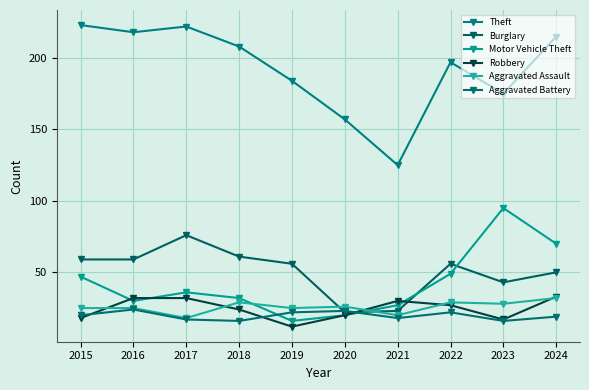

At how many categories does at least one series exceed 121?

10